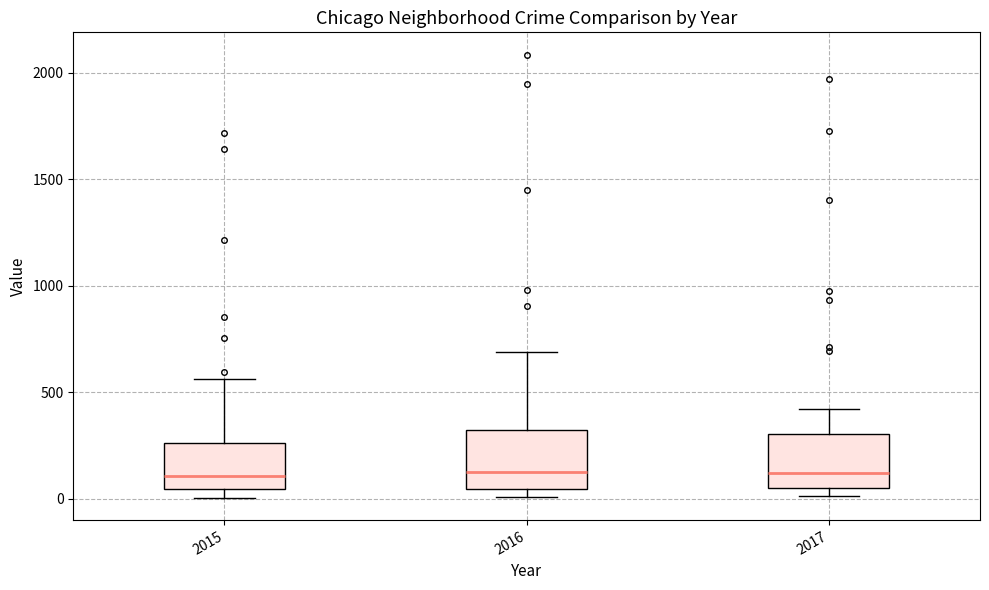

Where does the median line of the box at x = 2015 sit on the y-axis? The values are not printed on the chart, so give them approximately, as read against the axis.

100